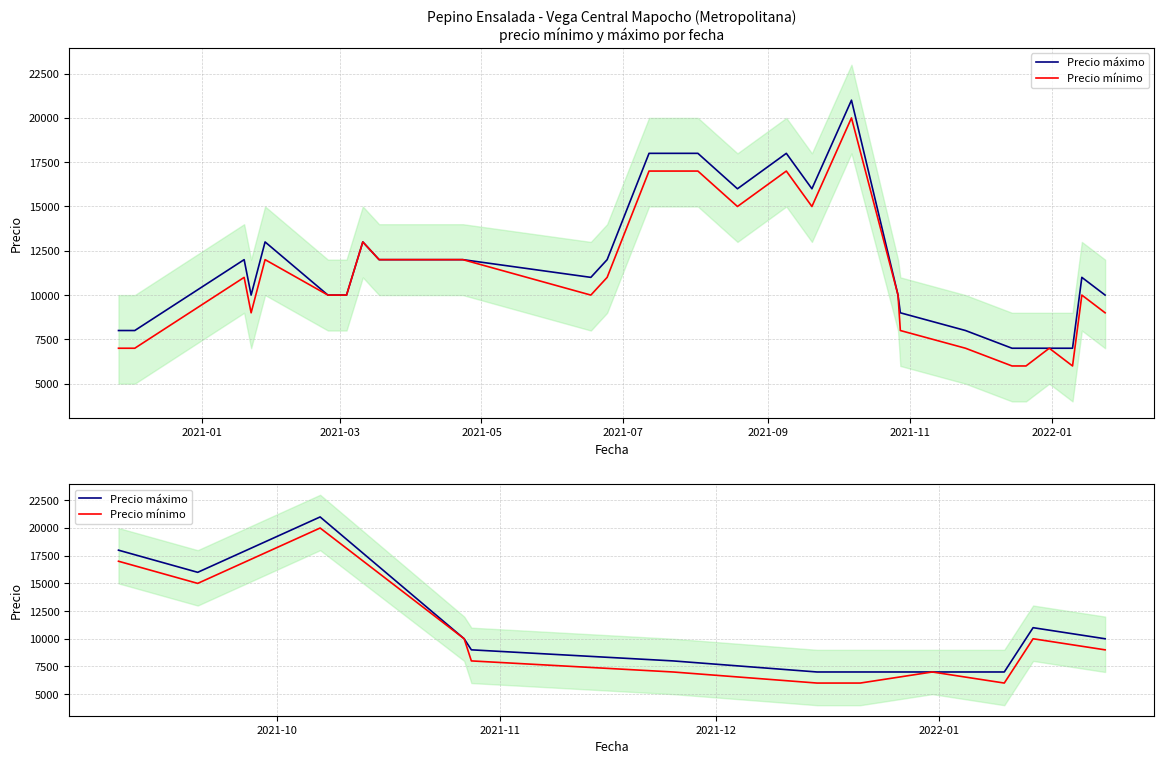

List the series in order of their overall mean, lowest first.

Precio mínimo, Precio máximo